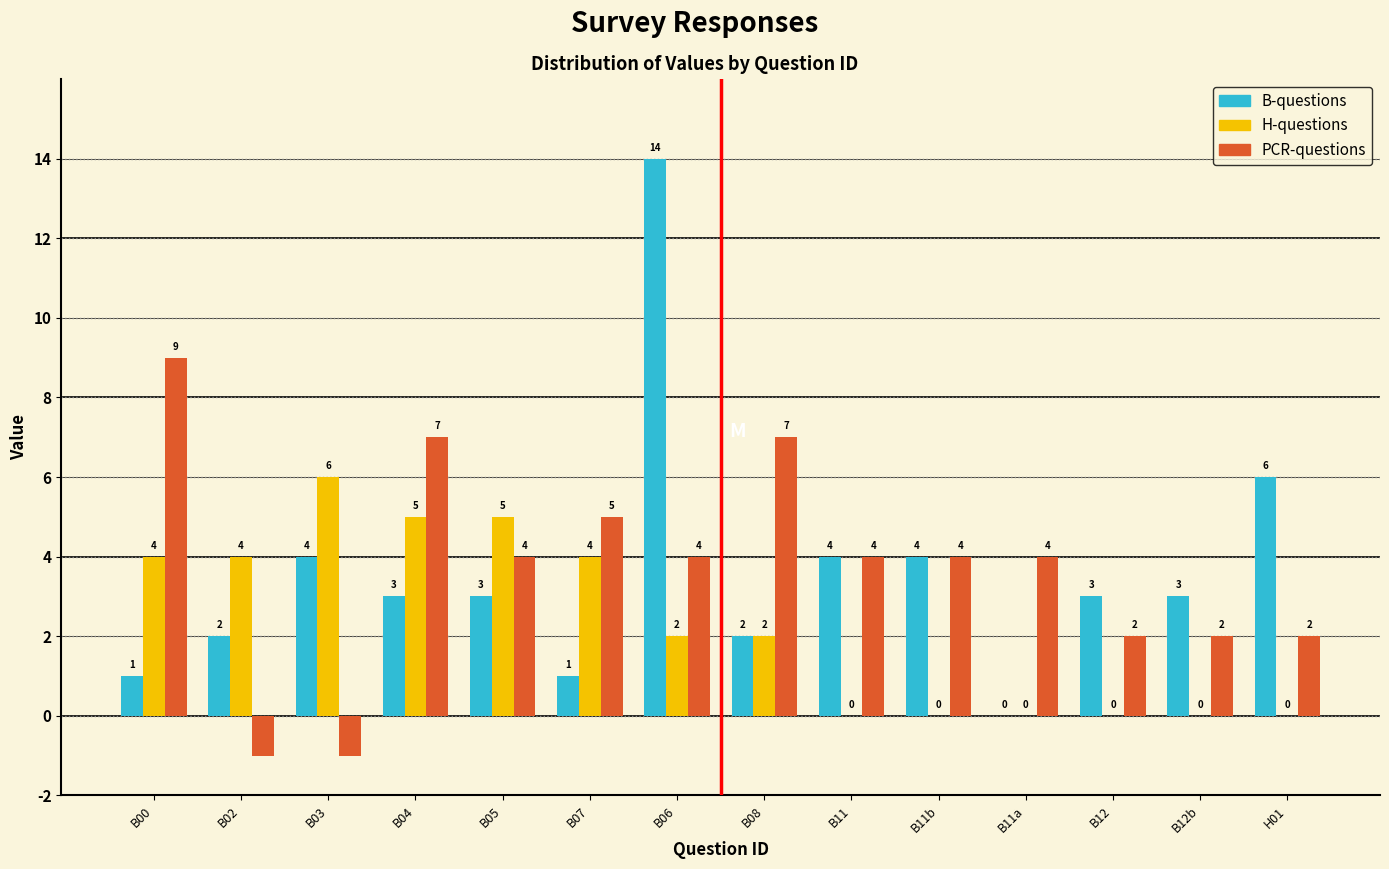

Reading right to left, what are all the values shown in this chart?

B-questions: 6	3	3	0	4	4	2	14	1	3	3	4	2	1
H-questions: 0	0	0	0	0	0	2	2	4	5	5	6	4	4
PCR-questions: 2	2	2	4	4	4	7	4	5	4	7	-1	-1	9